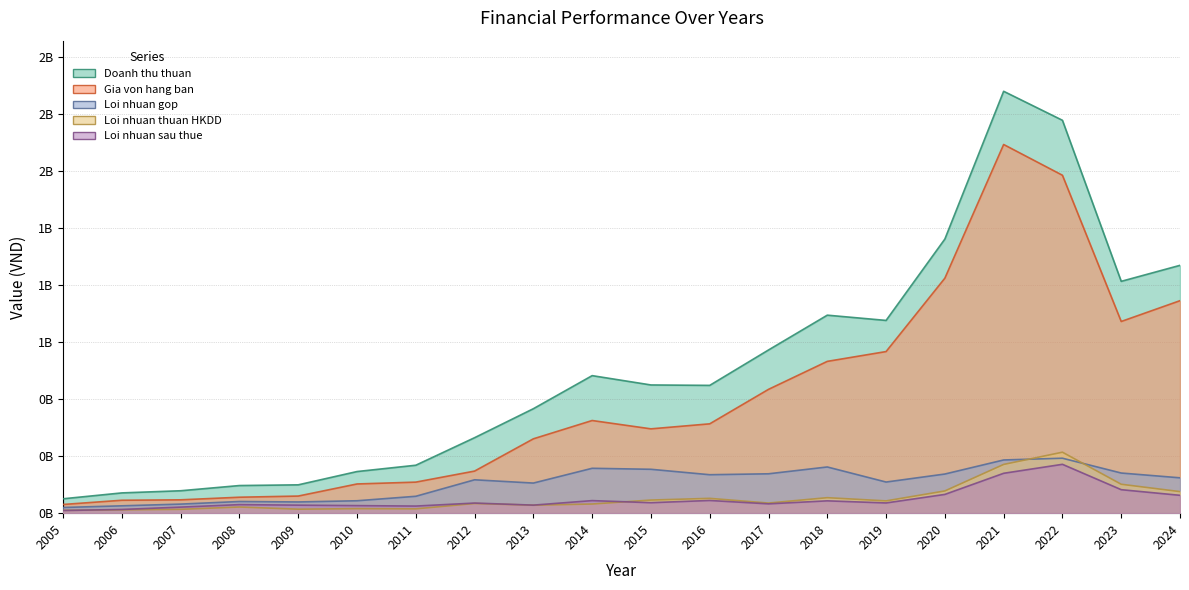

Which category has the highest value across all series?

2021